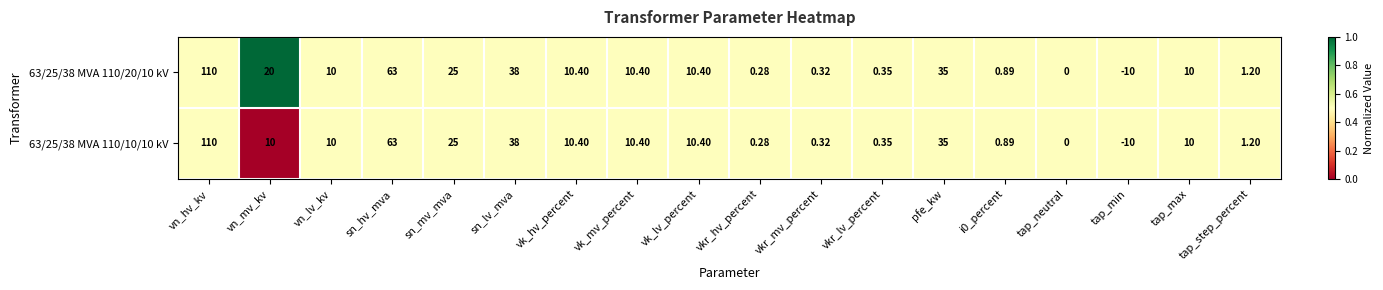

Is the value of 63/25/38 MVA 110/10/10 kV at tap_max greater than the value of 63/25/38 MVA 110/20/10 kV at vkr_mv_percent?

Yes